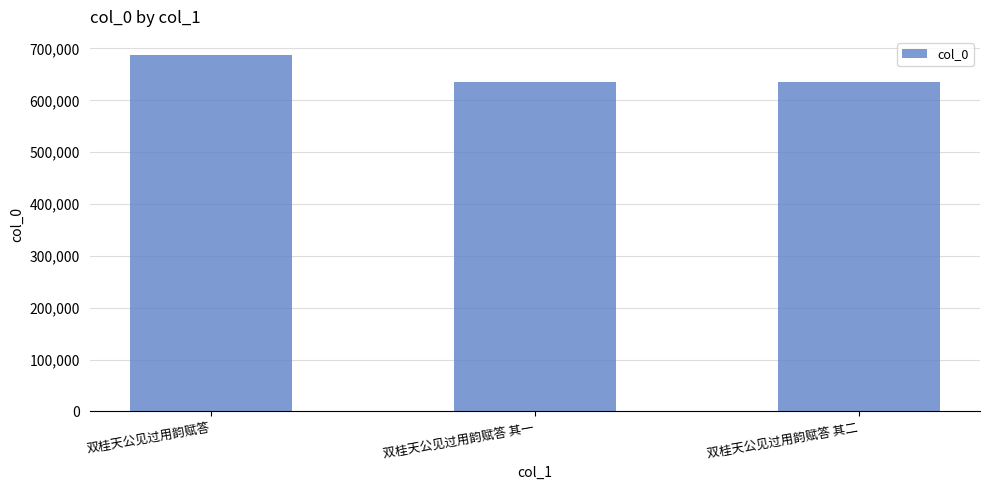

What is the sum of the values at 双桂天公见过用韵赋答 其二 and 双桂天公见过用韵赋答 其一?

1271695